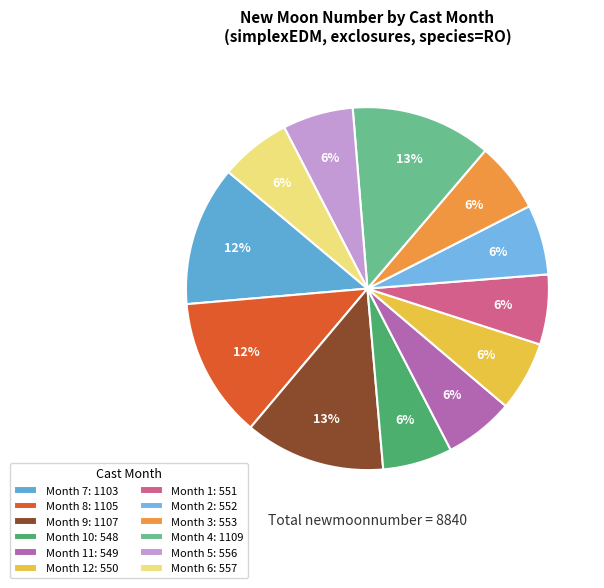

Count the number of slices in the pie.

12